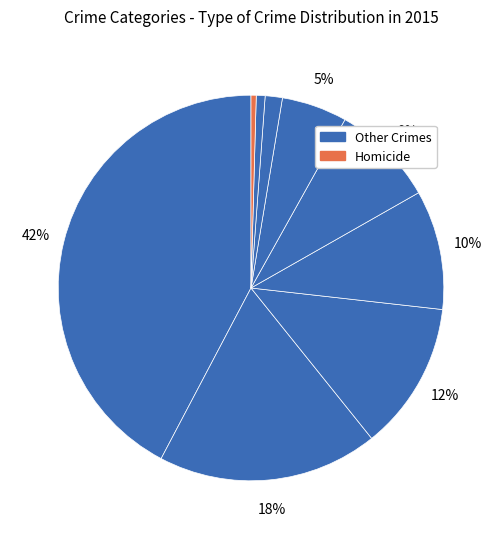

What is the smallest slice in the pie chart?

Homicide